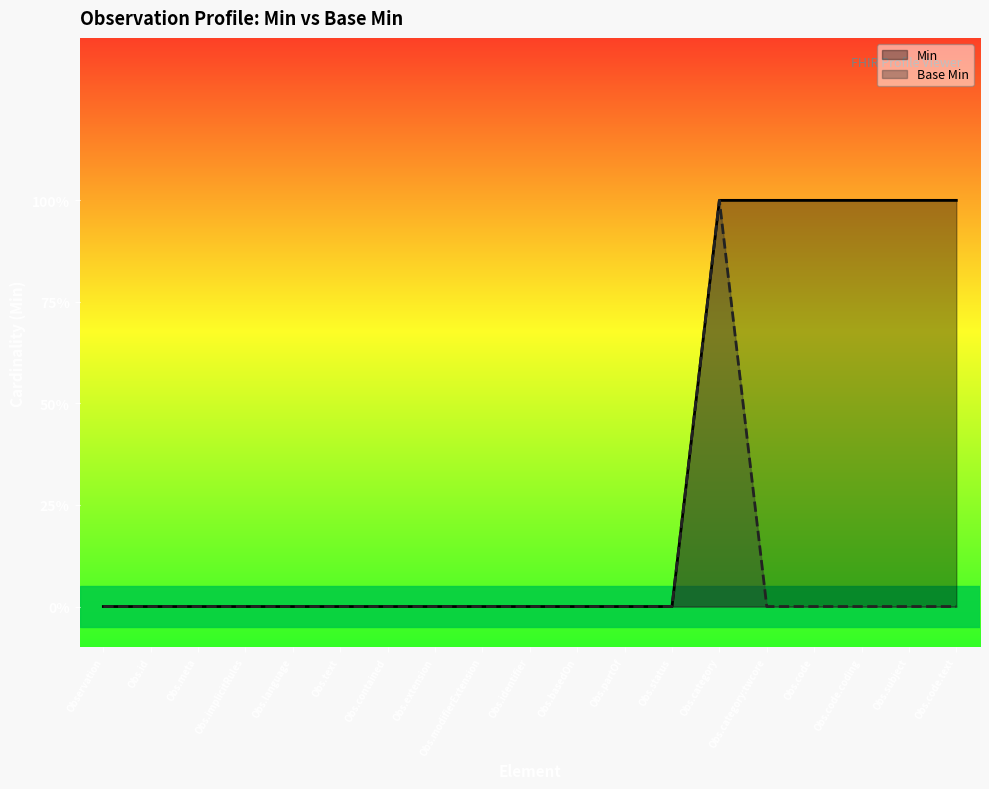

Does the chart have visible grid lines?

No